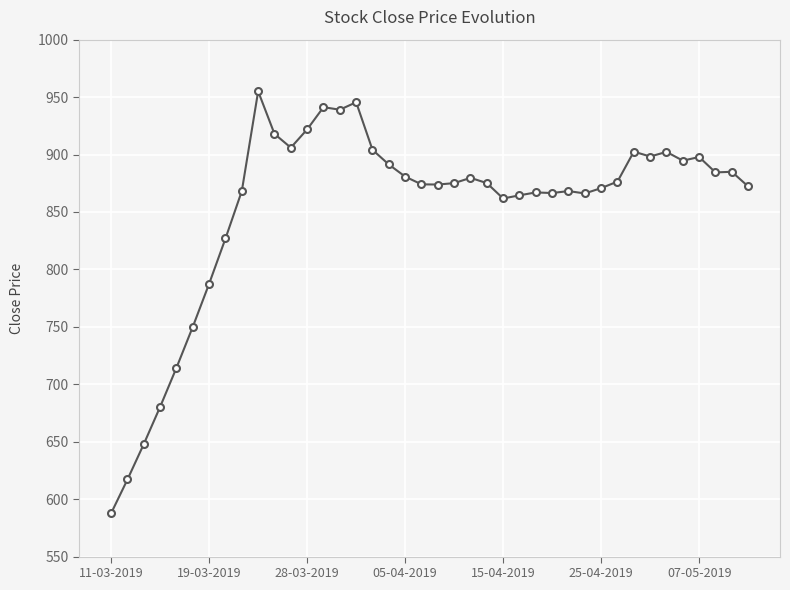

What is the smallest value displayed?

587.8